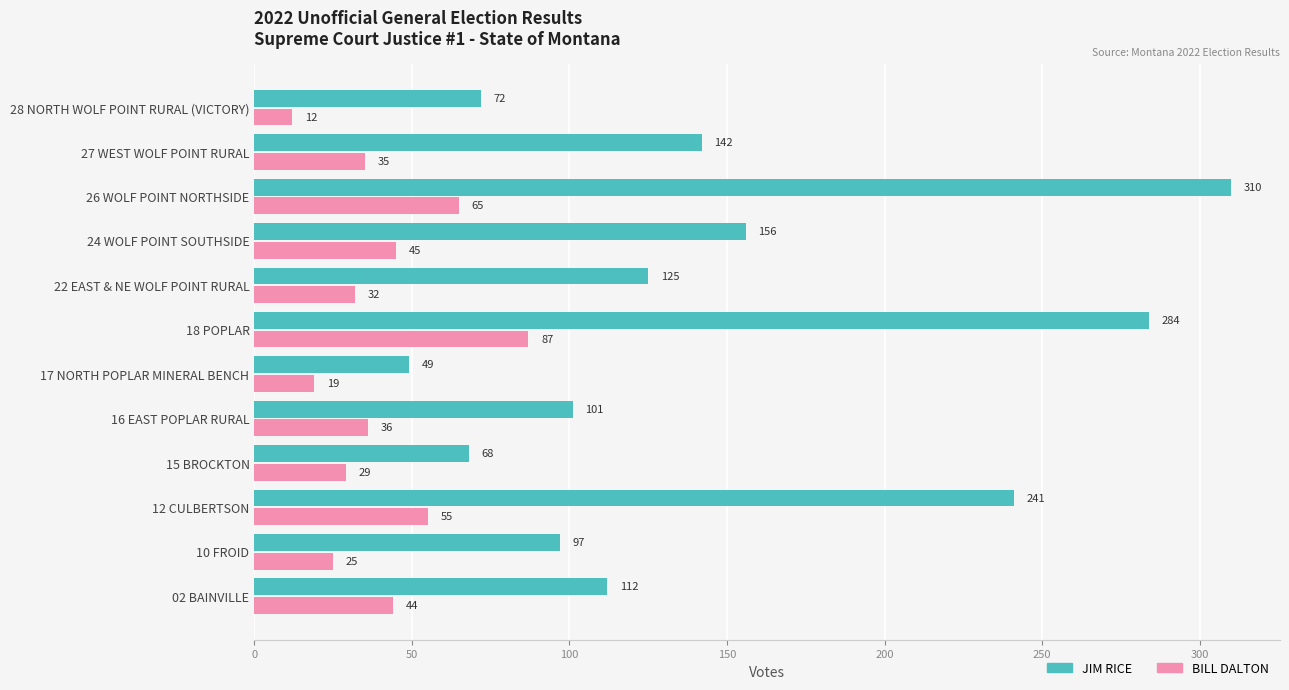

Rank the series by their maximum value, from highest to lowest.

JIM RICE, BILL DALTON